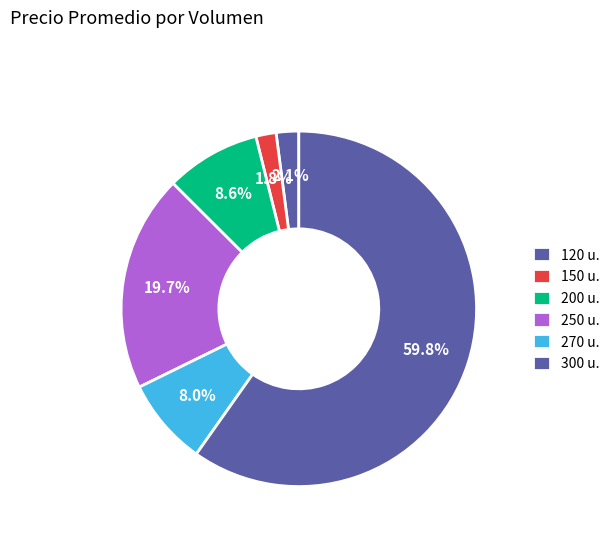

Count the number of slices in the pie.

6